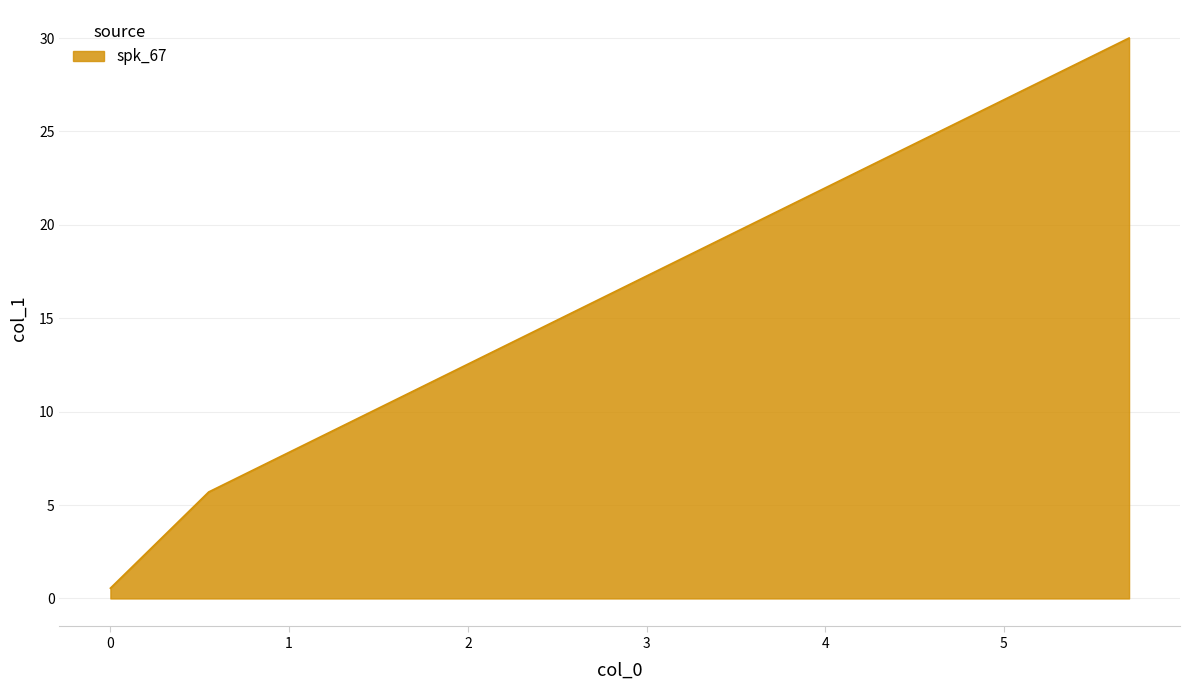

What is the average value?

12.1